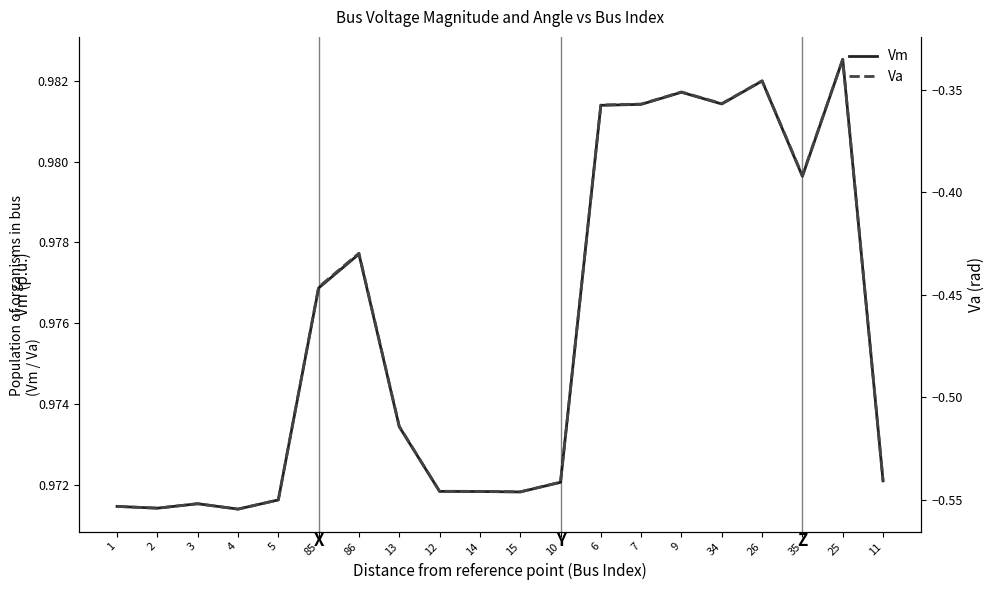

True or false: Va and Vm intersect in this chart.

False